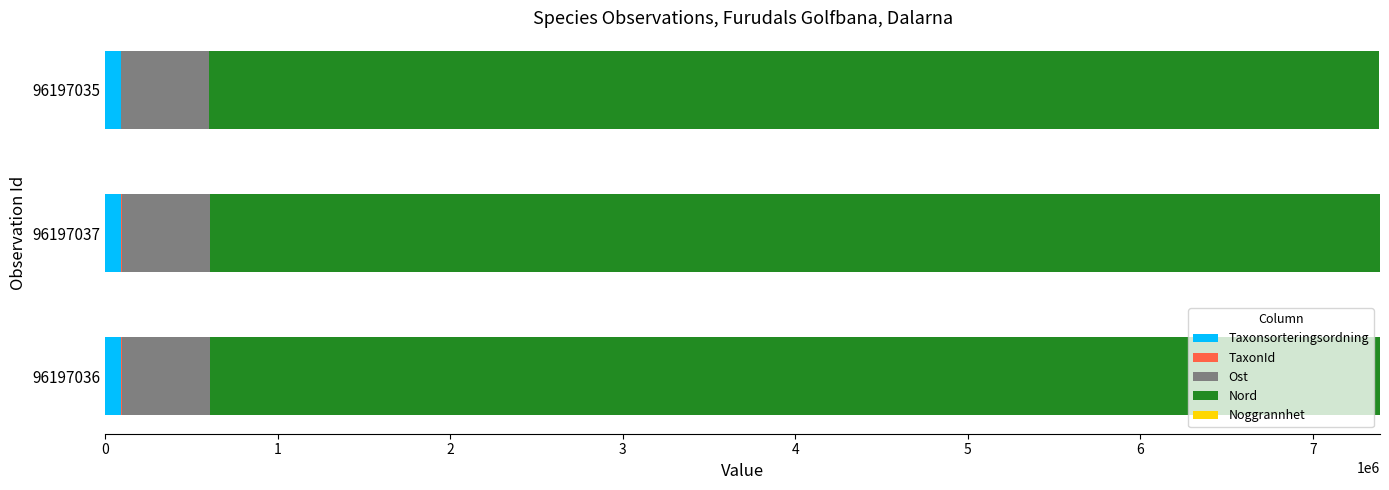

Is it true that Taxonsorteringsordning equals 90676 at 96197037?

True